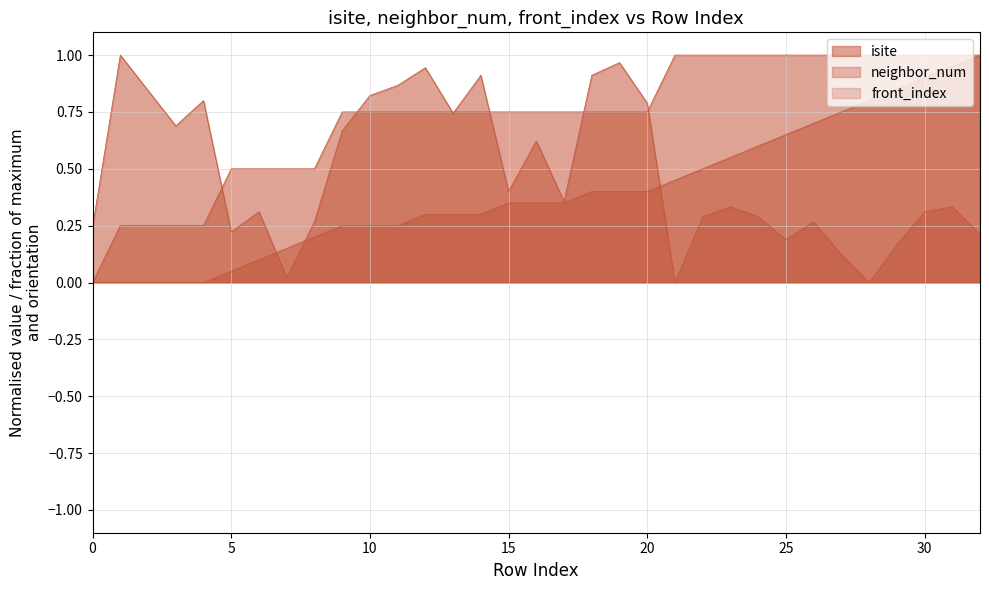

True or false: isite and neighbor_num cross at least once.

True